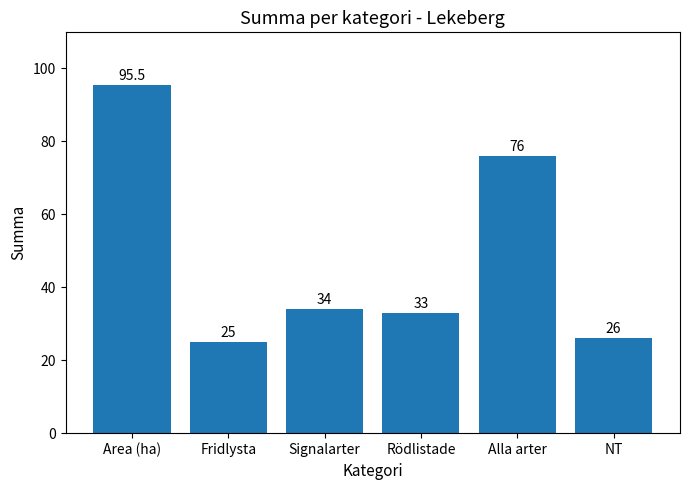

What is the change in value from Rödlistade to NT?

-7.0